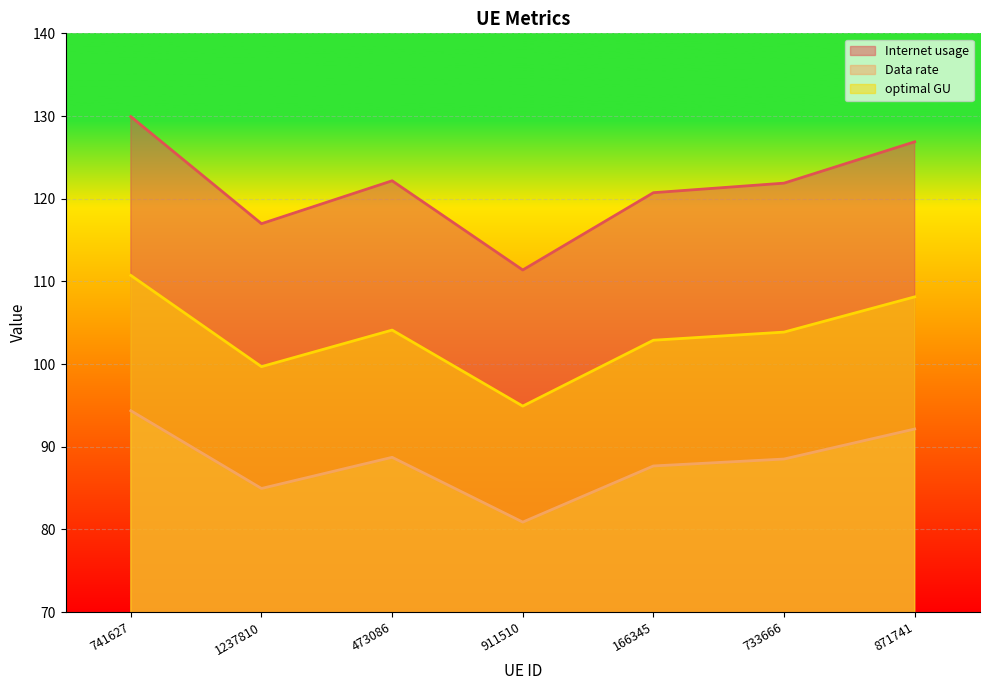

Reading right to left, transcribe all the data shown in this chart.

Internet usage: 871741=126.9	733666=121.9	166345=120.7	911510=111.4	473086=122.2	1237810=117.0	741627=129.9
Data rate: 871741=92.1	733666=88.5	166345=87.7	911510=80.9	473086=88.7	1237810=84.9	741627=94.3
optimal GU: 871741=108.1	733666=103.9	166345=102.9	911510=94.9	473086=104.1	1237810=99.7	741627=110.7